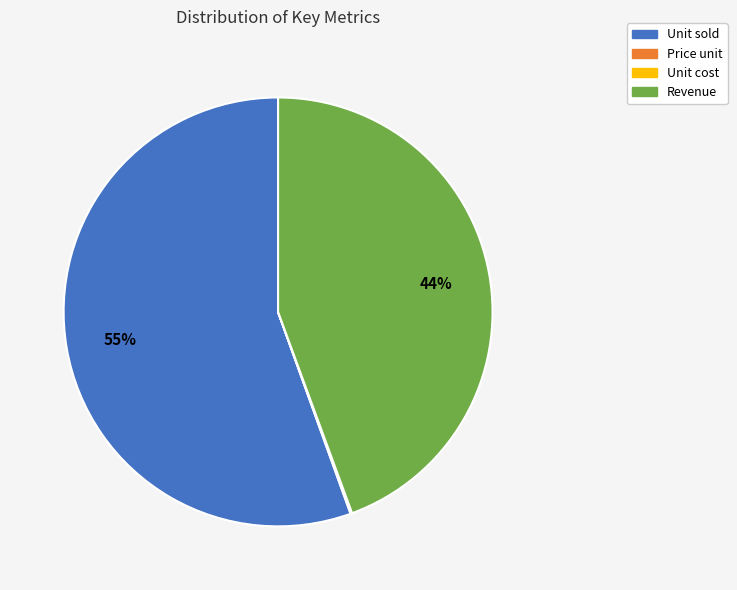

To the nearest percent, what percentage of the pie is Revenue?

44%